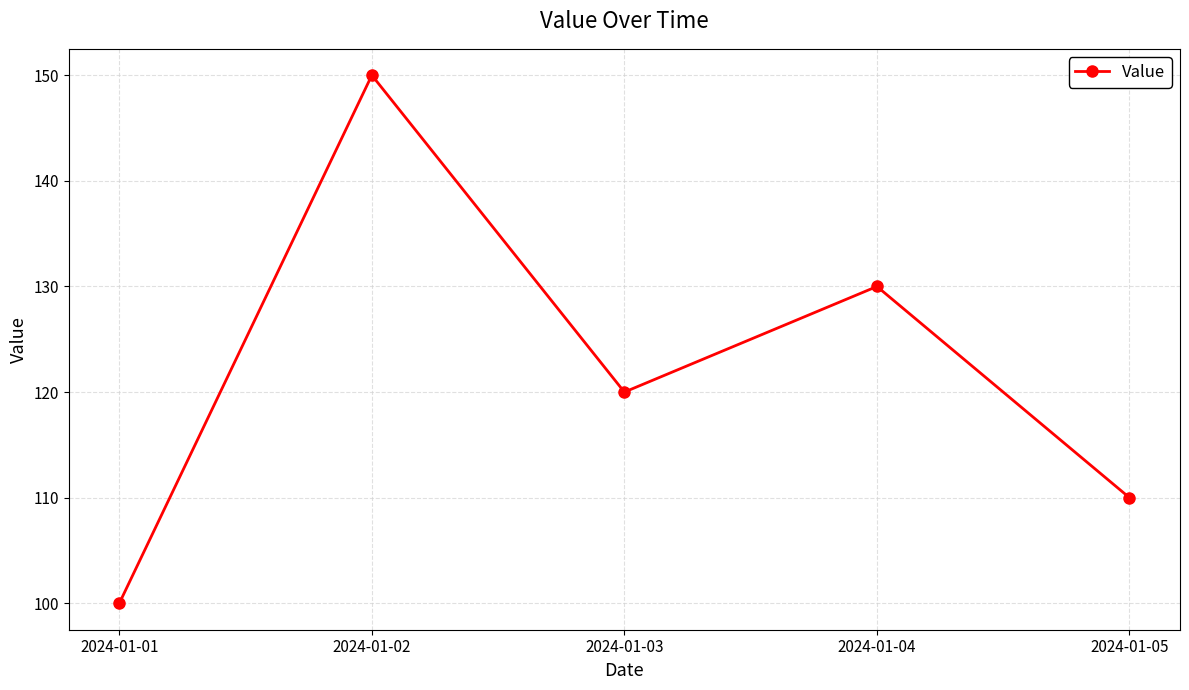

At which category does the chart reach its peak across all series?

2024-01-02